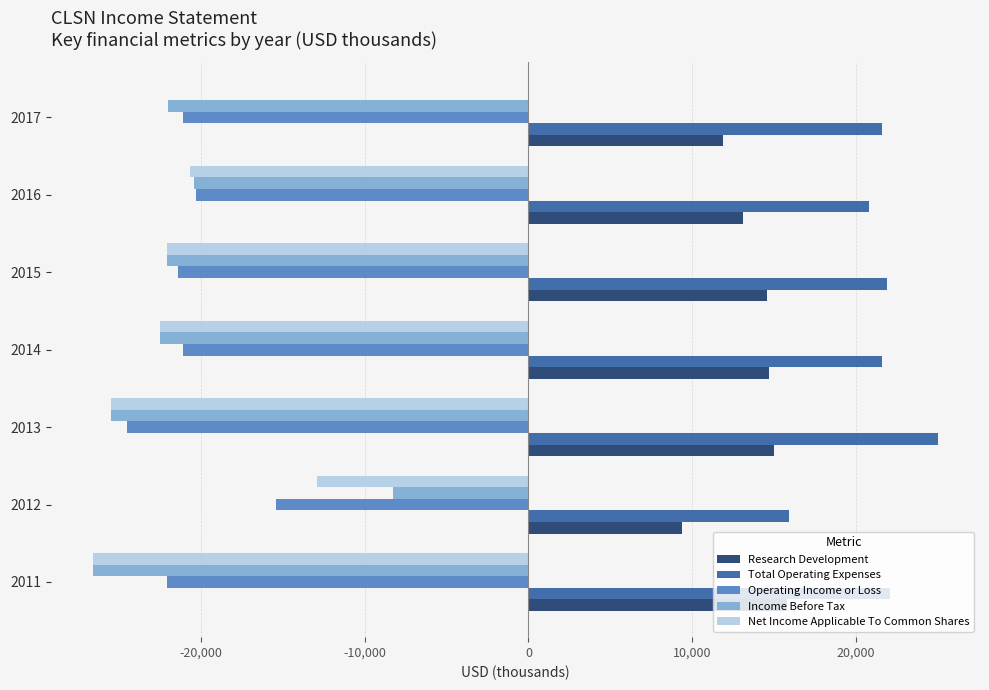

True or false: Operating Income or Loss has a value of -7309 at 2015.

False